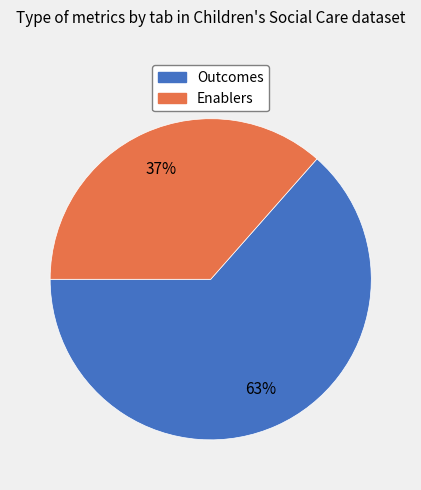

Which category has the biggest portion of the pie?

Outcomes